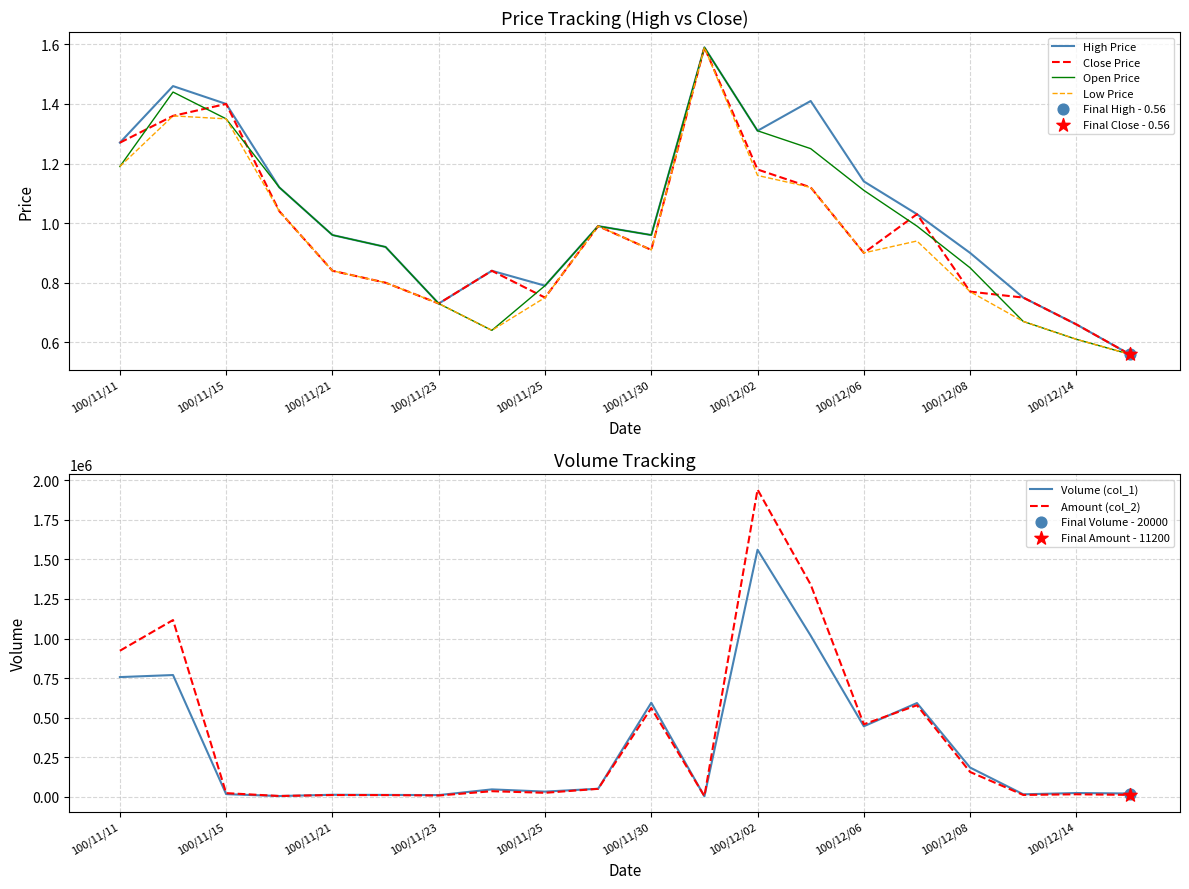

Which series reaches the maximum Y coordinate?

Amount (col_2)